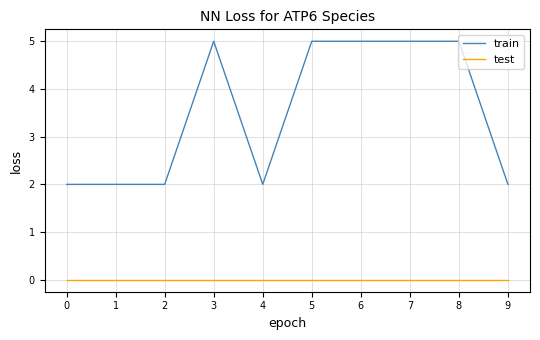

What is the maximum value shown in the chart?

5